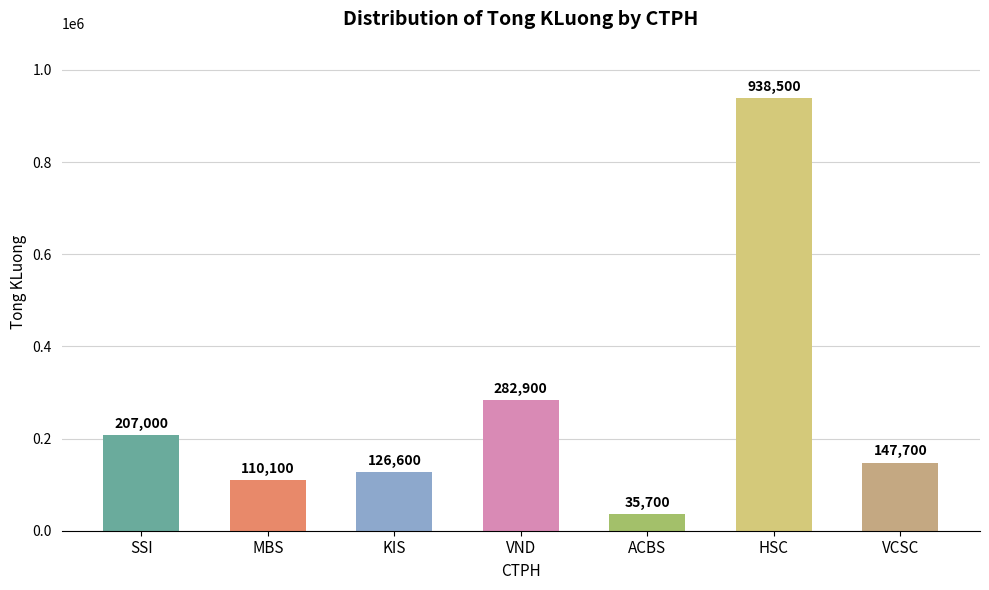

Approximately how many times larger is the value at HSC compared to VCSC?

6.4